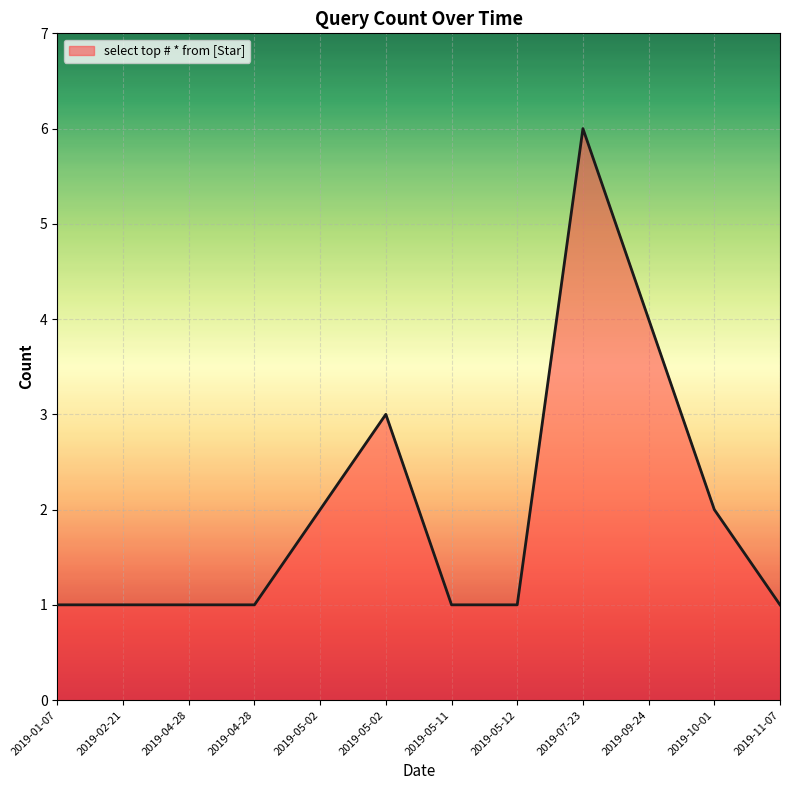

Does the chart display data point markers on the line(s)?

No